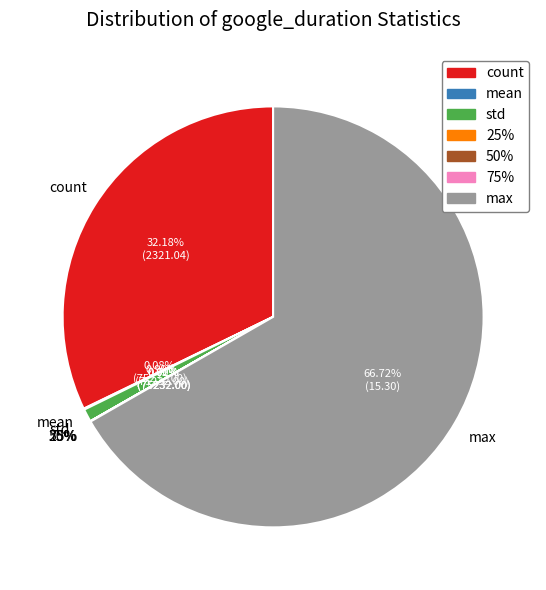

The std slice represents 11% of the pie. True or false?

False